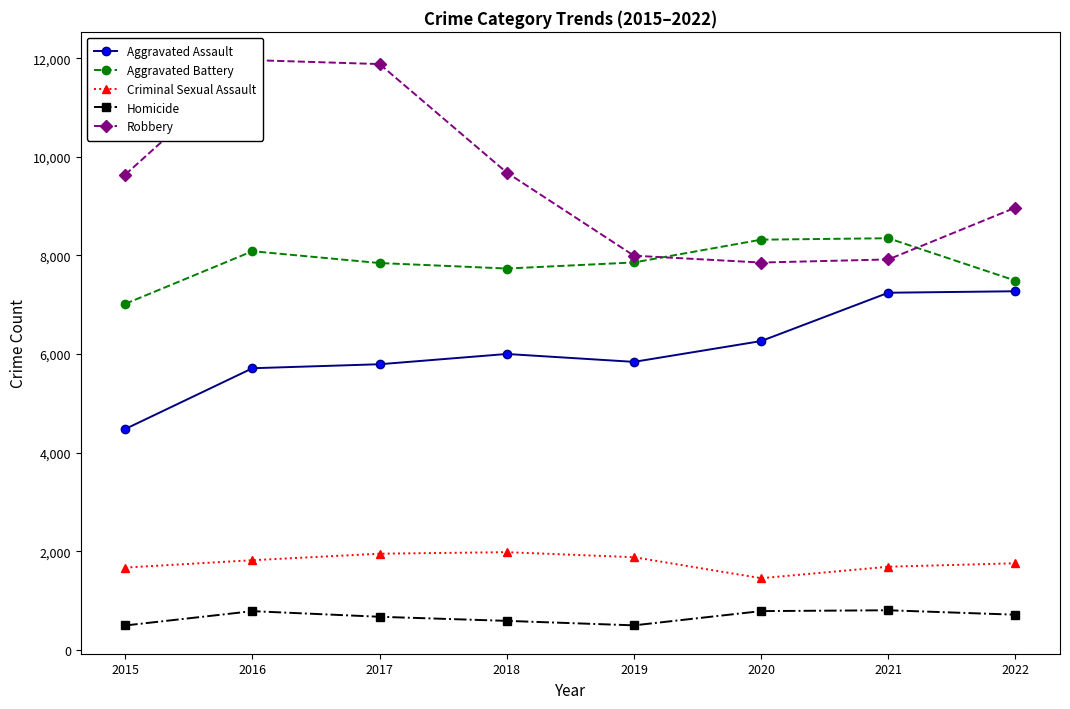

At which label does Aggravated Assault reach its minimum?

2015